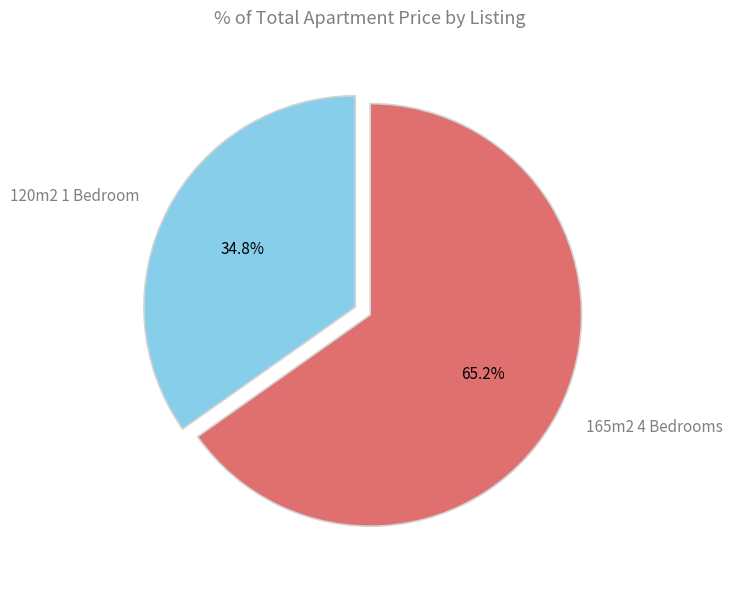

What is the ratio of the value at 165m2 4 Bedrooms to the value at 120m2 1 Bedroom?

1.9